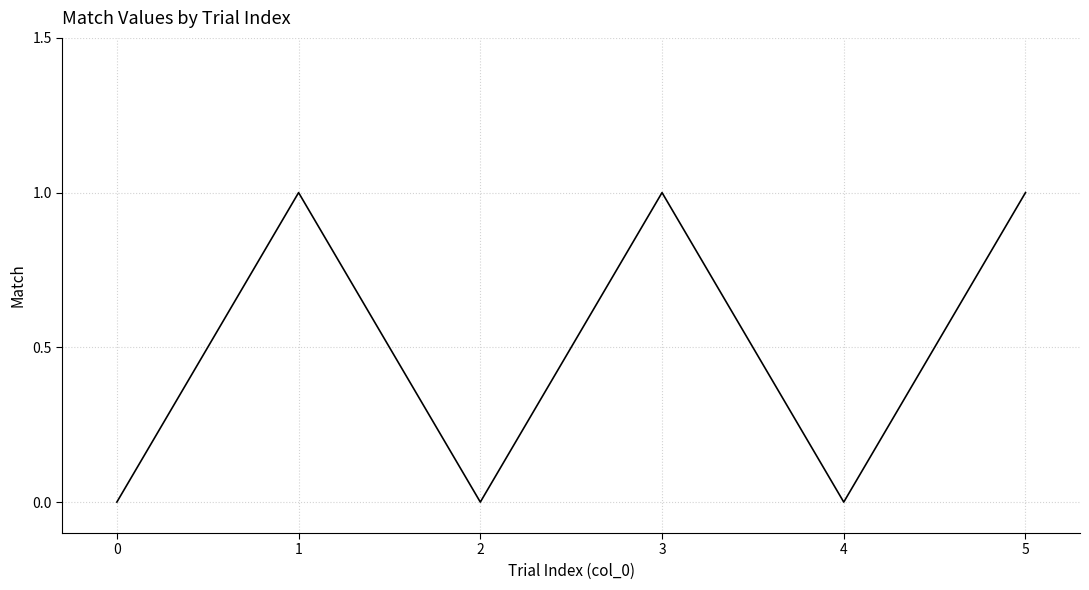

True or false: the data has more than 2 interior local peaks.

False